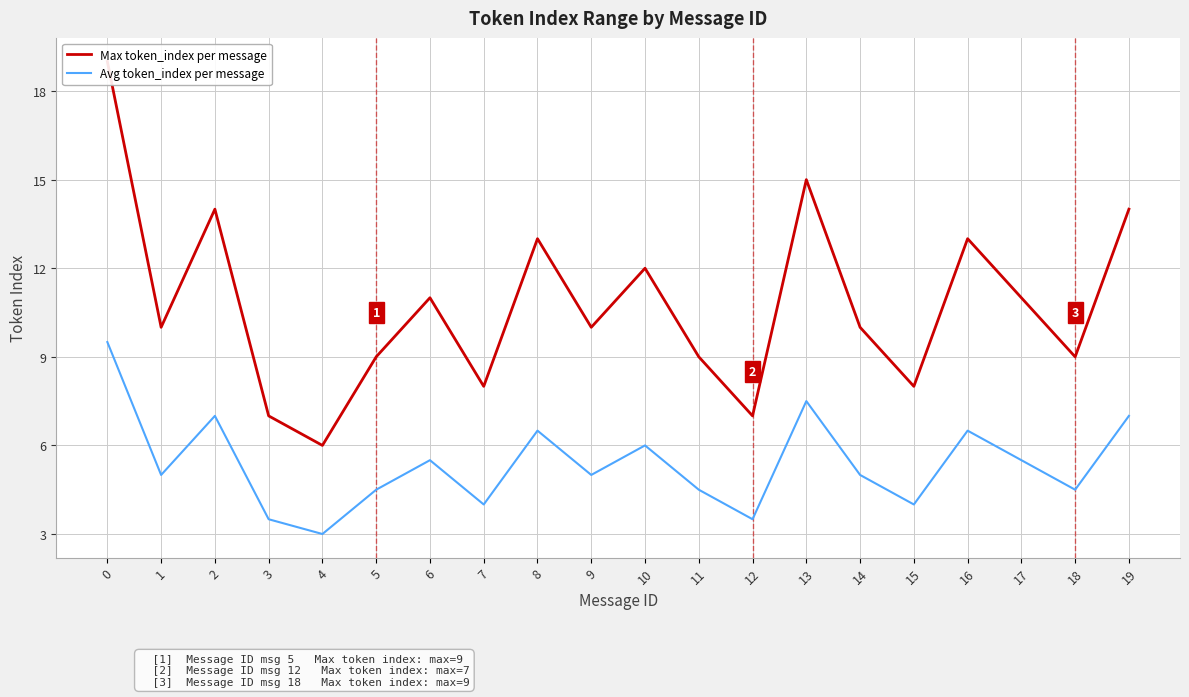

Where is the first local maximum for Avg token_index per message?

2